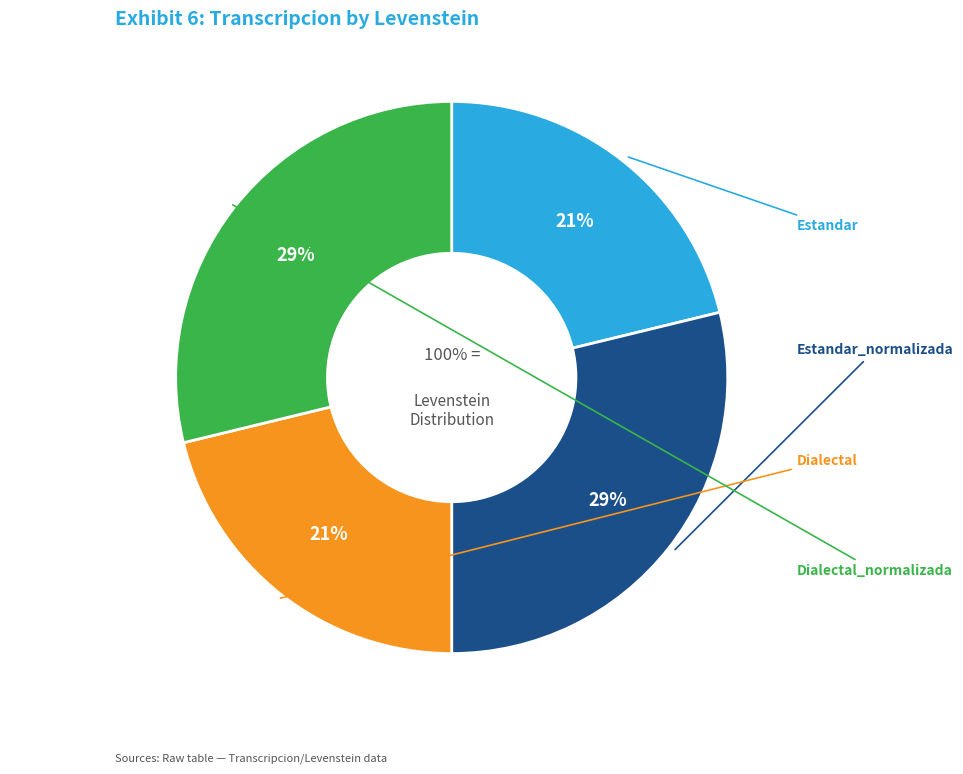

What is the largest slice in the pie chart?

Estandar_normalizada